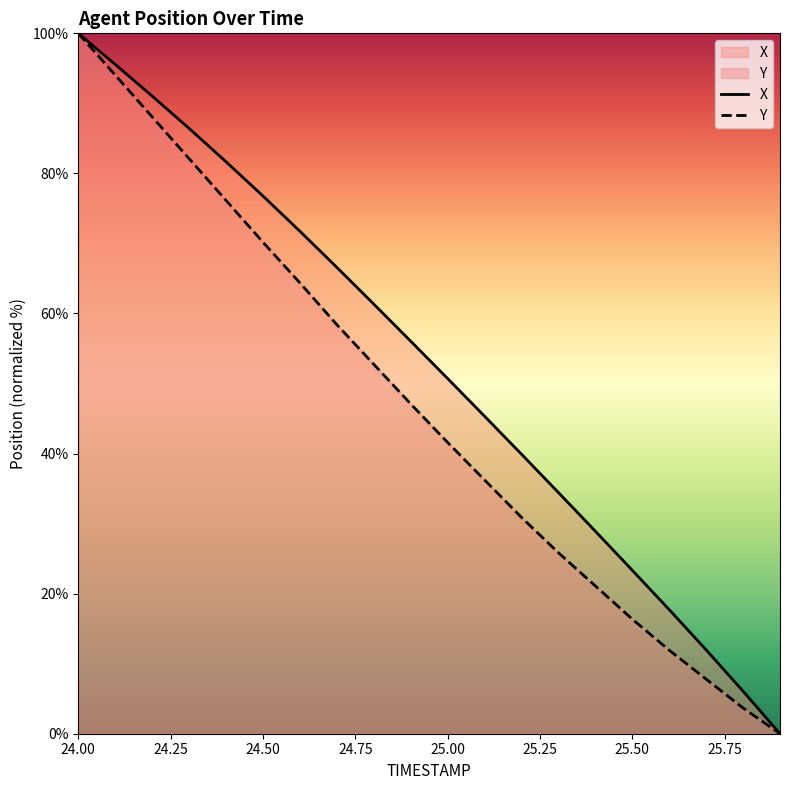

At 25.7, list the series in order from smallest to largest.

Y, X